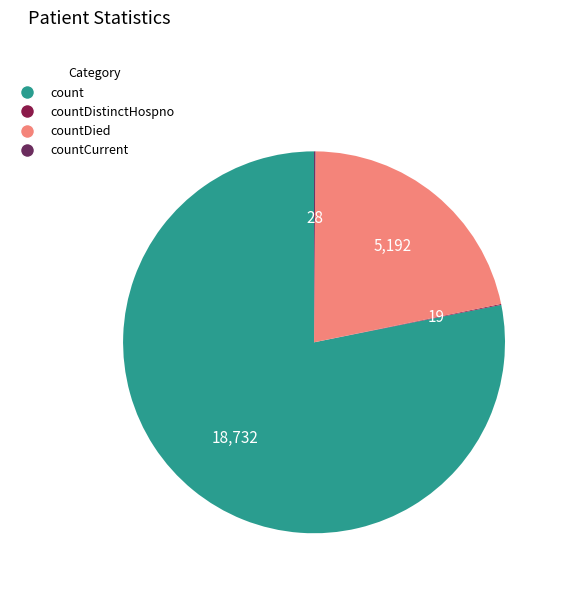

Which category has the biggest portion of the pie?

count